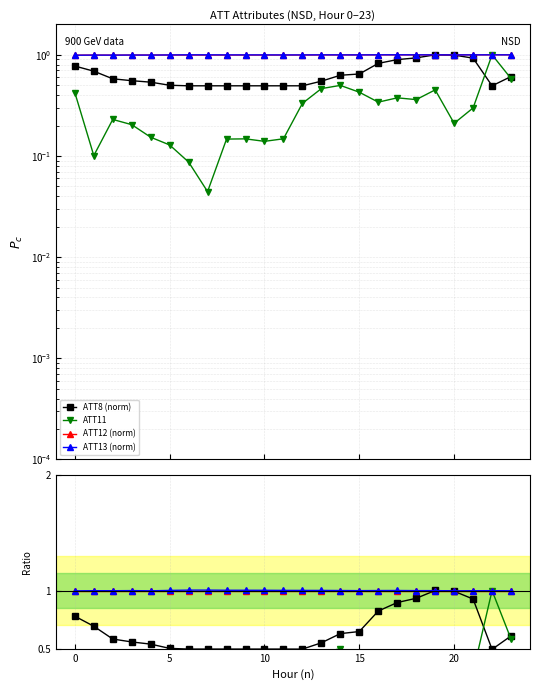

What is the label of the 9th point from the right?

15